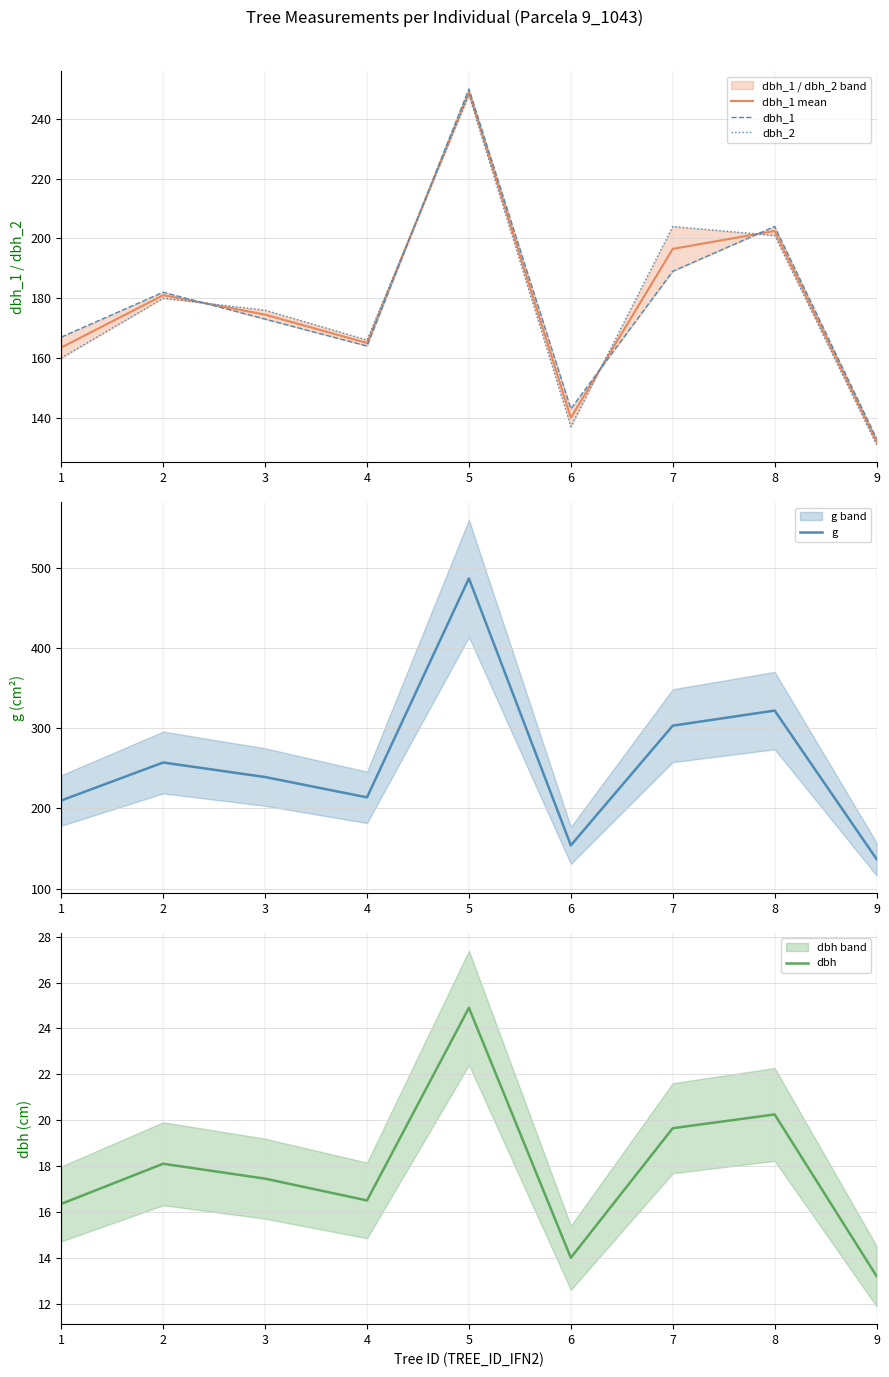

How many distinct data groups are displayed?

5